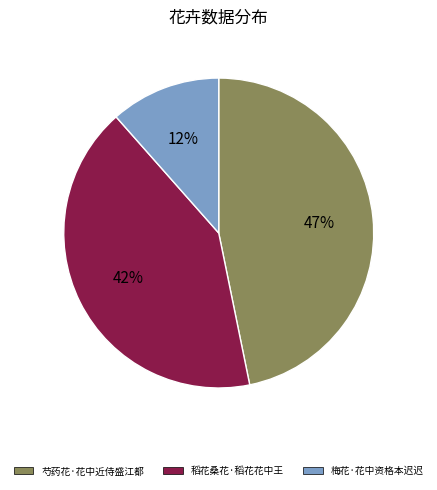

Approximately how many times larger is the value at 芍药花·花中近侍盛江都 compared to 稻花桑花·稻花花中王?

1.1